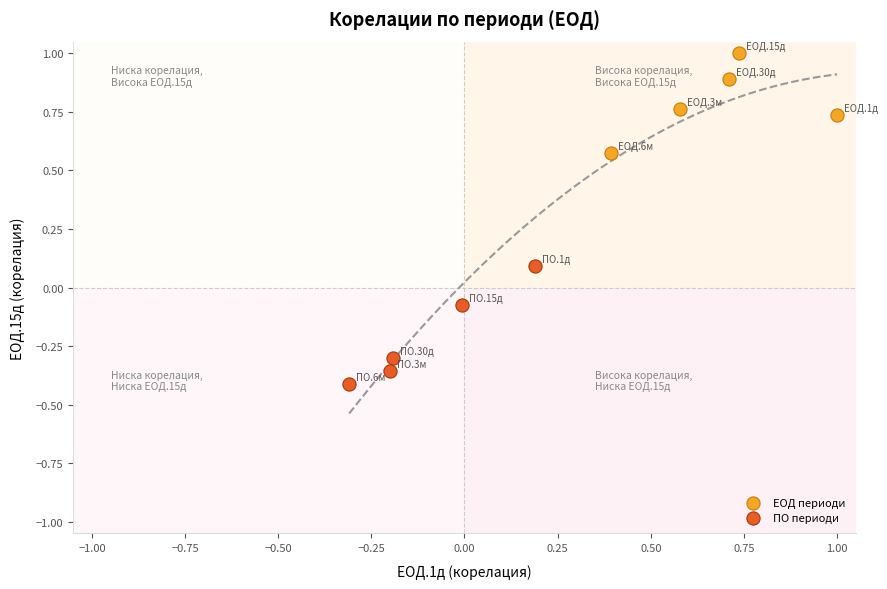

Which series contains the highest Y value?

ЕОД периоди